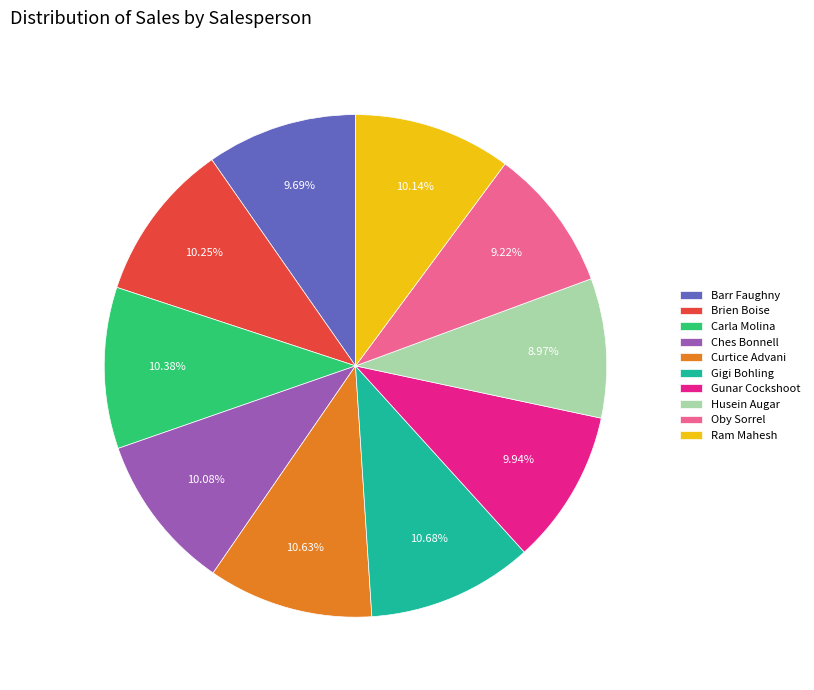

To the nearest percent, what portion does Gigi Bohling represent?

11%